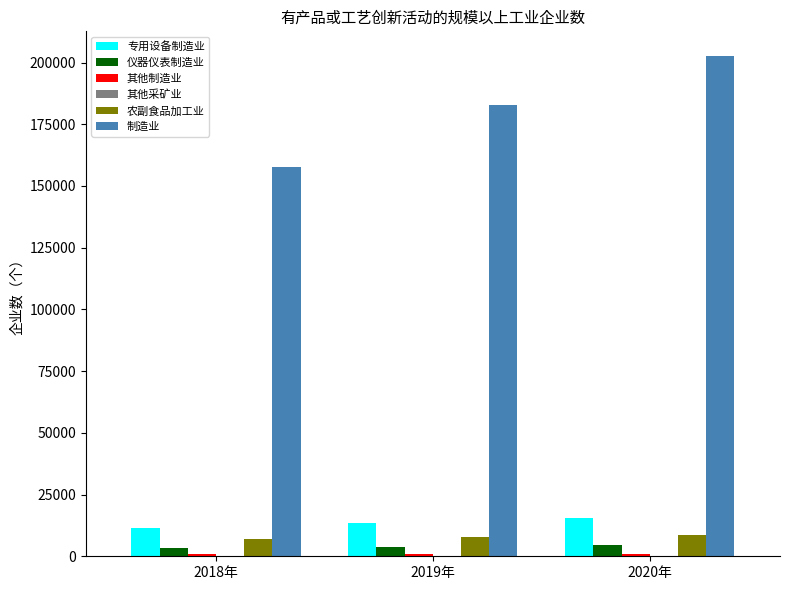

Which series has the largest total across all categories?

制造业